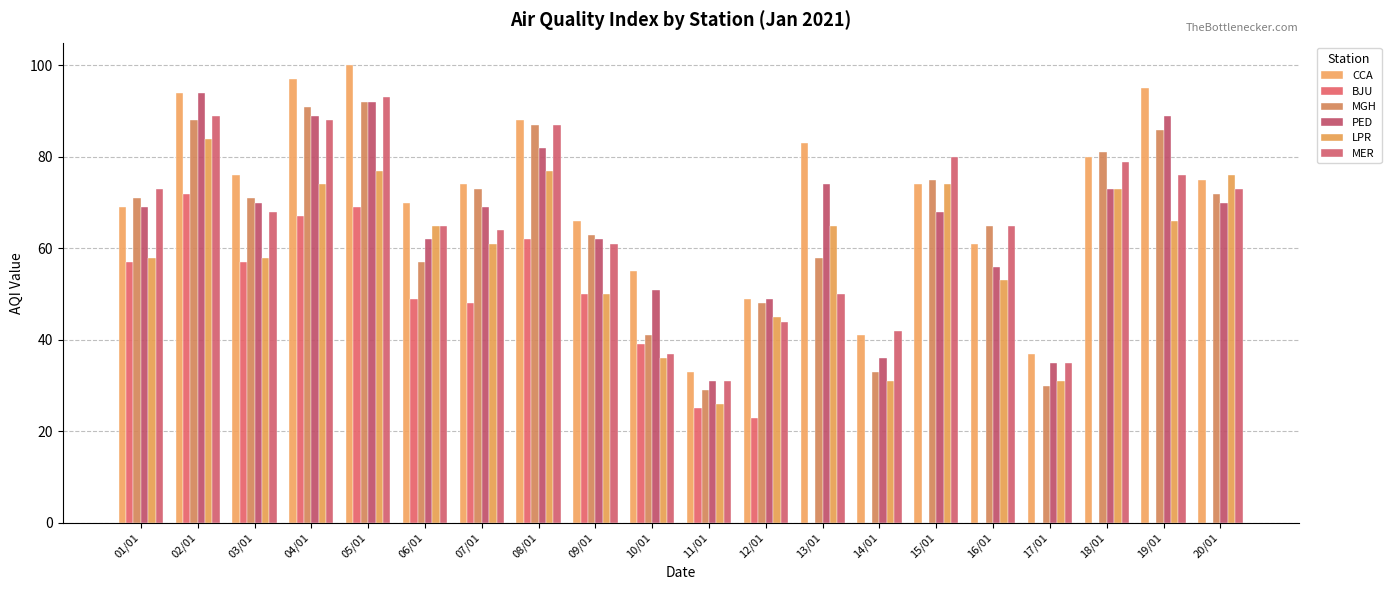

Are the bars grouped side by side (vs. stacked)?

Yes